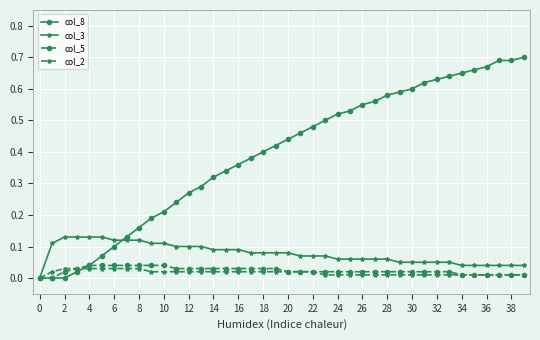

Which series has the largest range (max minus min)?

col_8